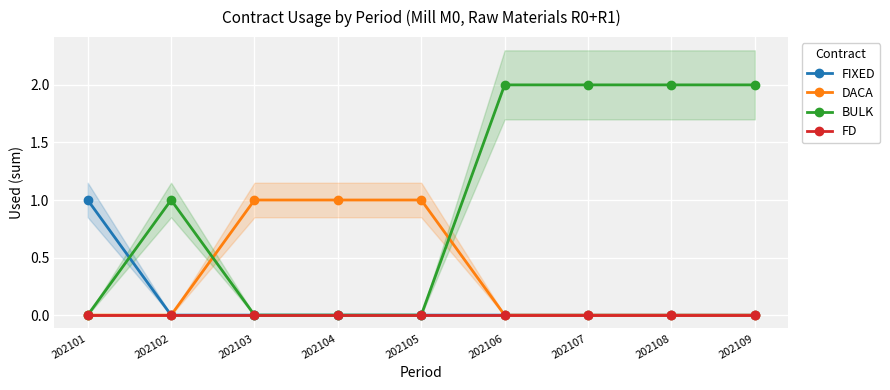

Which series has the widest spread of values?

BULK